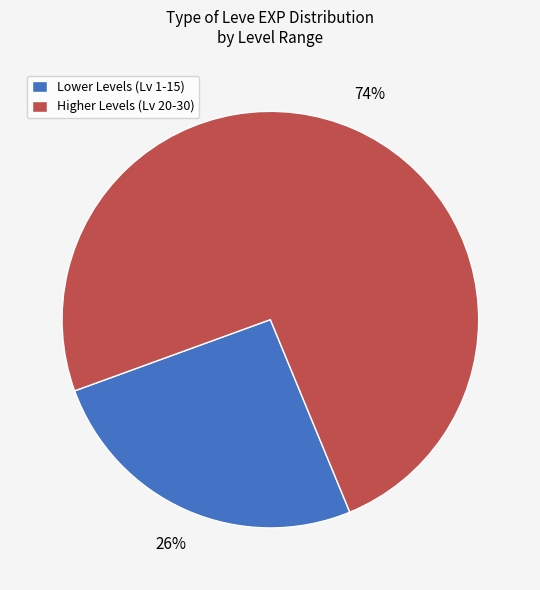

Rank the categories by value from lowest to highest.

Lower Levels (Lv 1-15), Higher Levels (Lv 20-30)